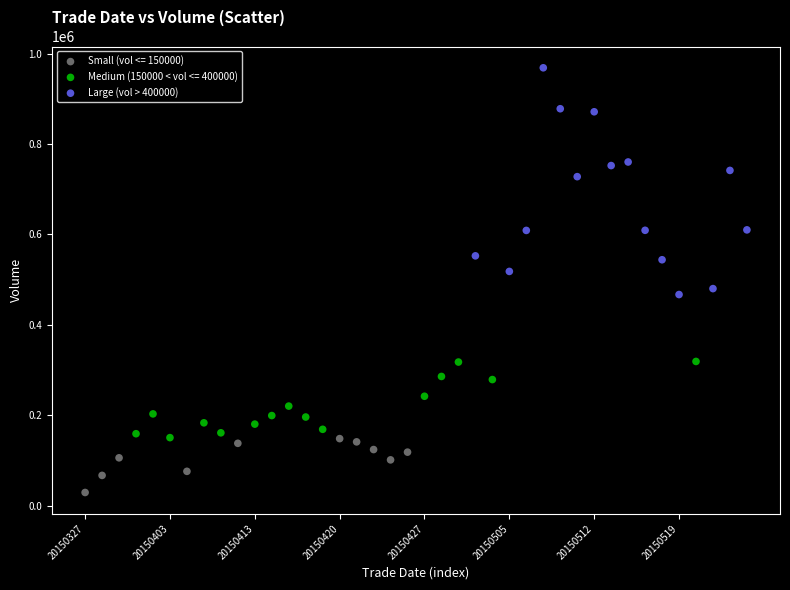

Which series has the widest spread of Y values?

Large (vol > 400000)